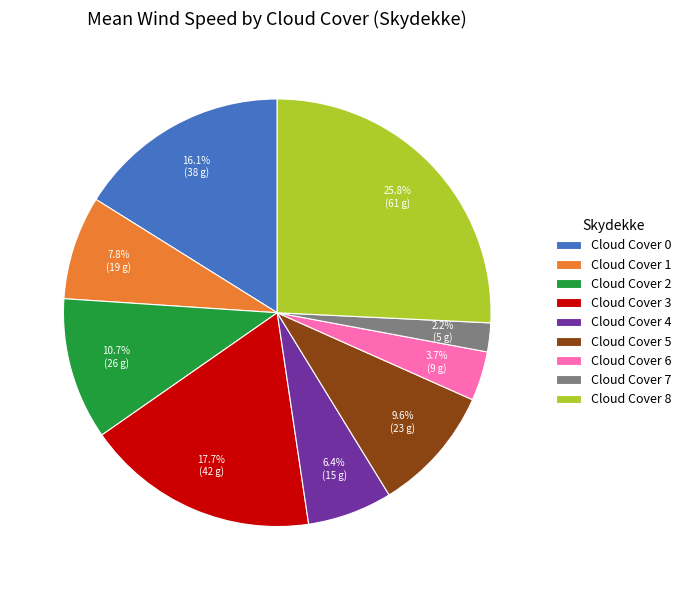

What is the ratio of the value at Cloud Cover 3 to the value at Cloud Cover 1?

2.3